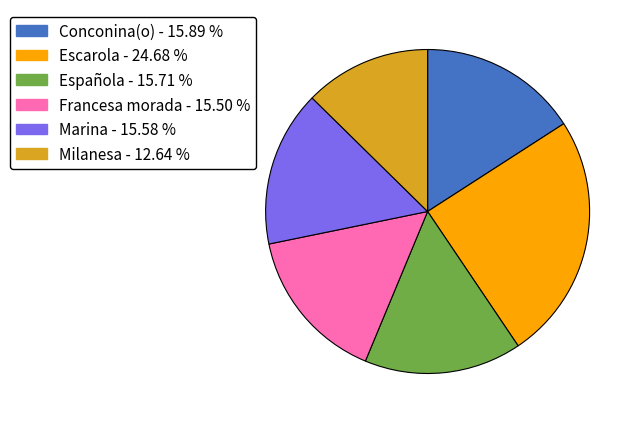

How many segments does this pie chart have?

6